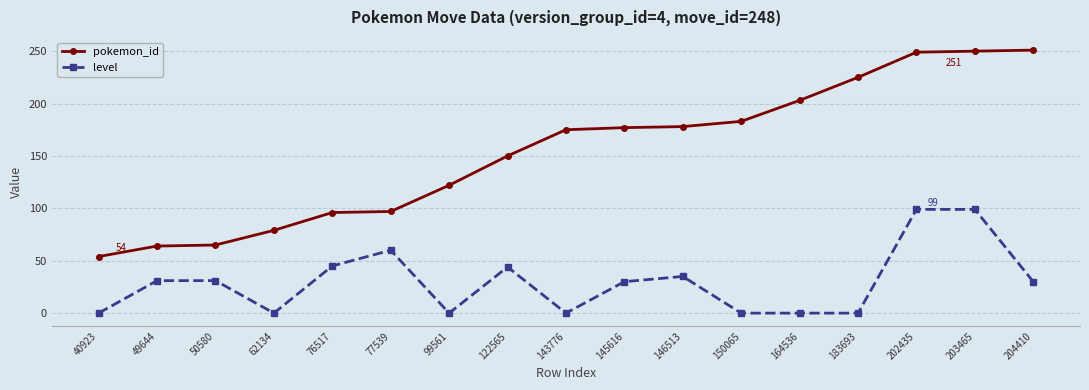

Rank the series by their maximum value, from lowest to highest.

level, pokemon_id